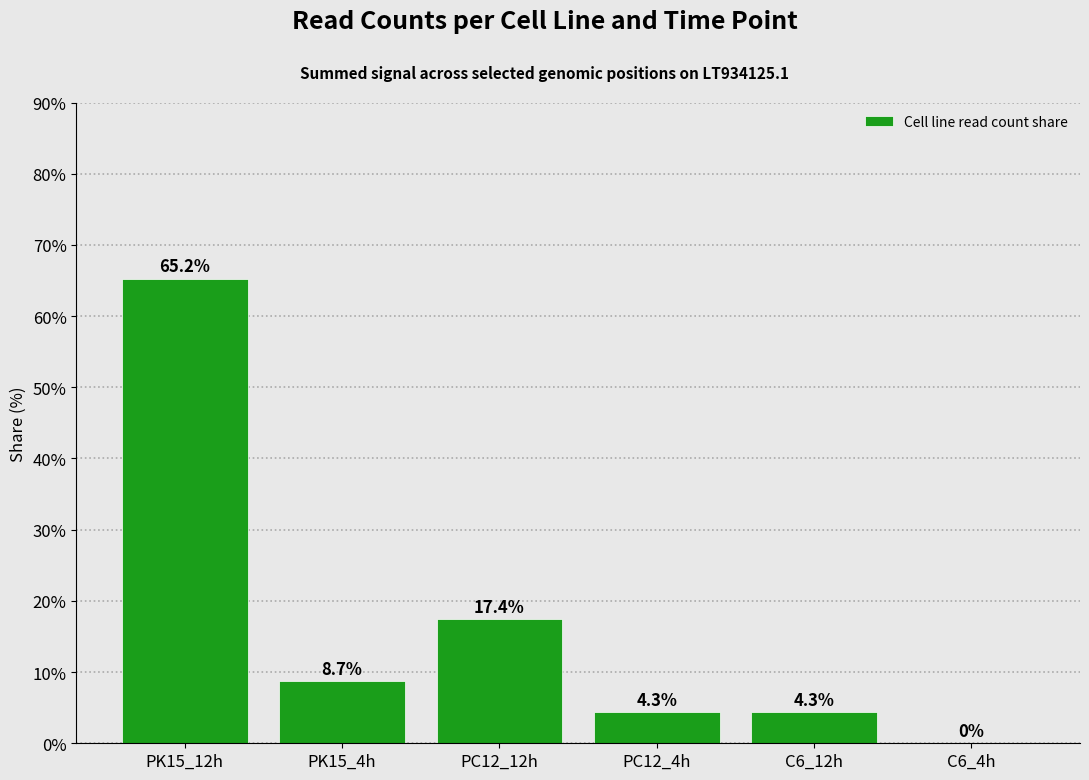

What is the change in value from PK15_12h to C6_4h?

-65.2